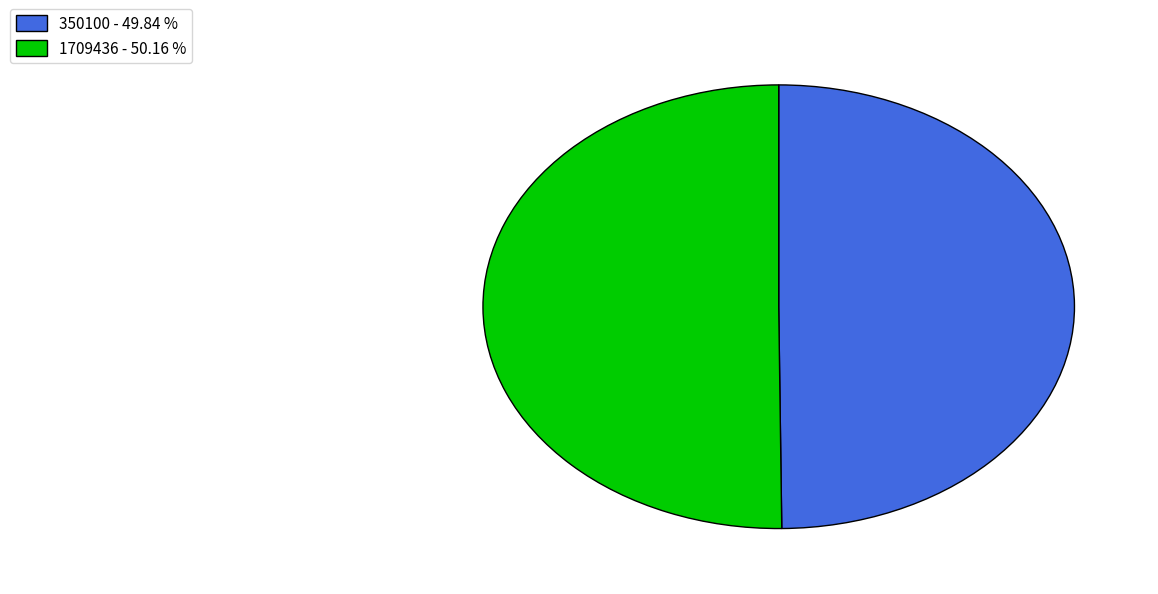

What is the ratio of the value at 350100 - 49.84 % to the value at 1709436 - 50.16 %?

1.0